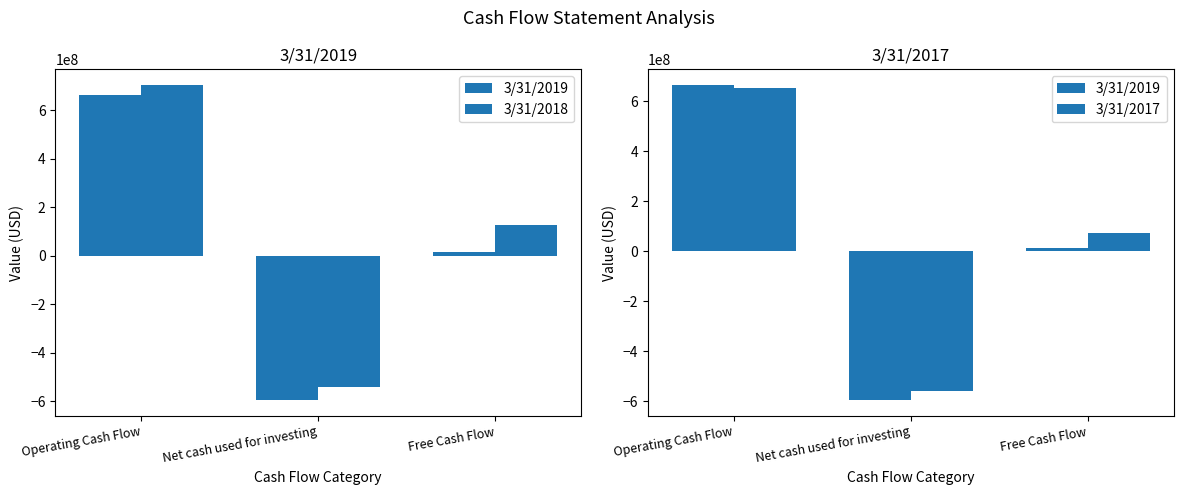

Rank the categories by 3/31/2017 value from lowest to highest.

Net cash used for investing, Free Cash Flow, Operating Cash Flow